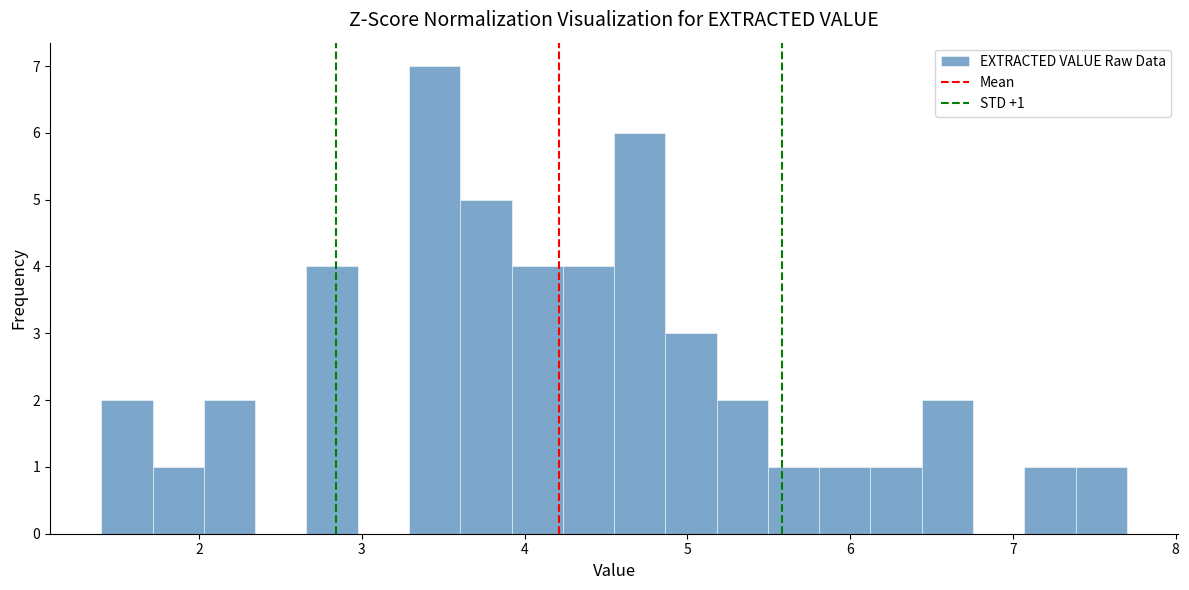

Around what value on the x-axis is the tallest bar? Give the approximate position of its centre, as read against the axis.

3.4